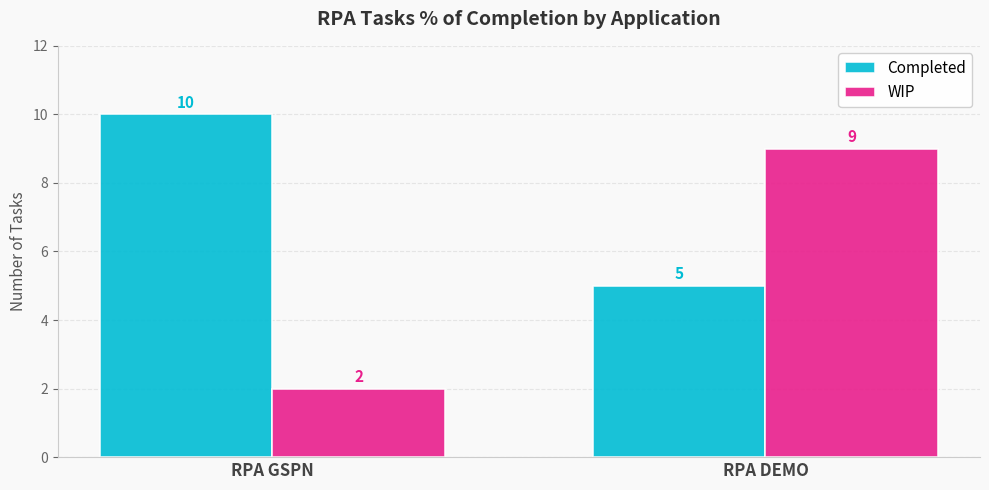

Rank the series by their maximum value, from lowest to highest.

WIP, Completed